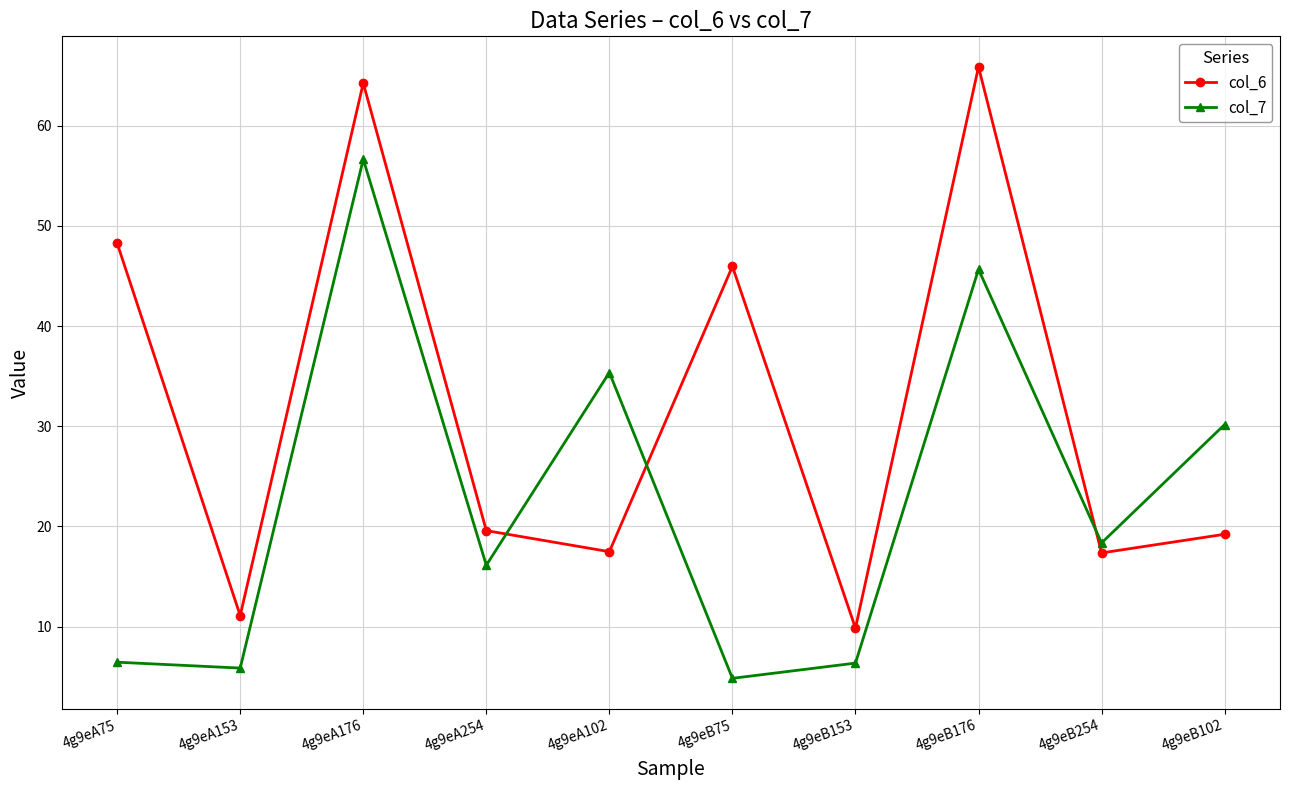

What are all the series names shown in the legend?

col_6, col_7